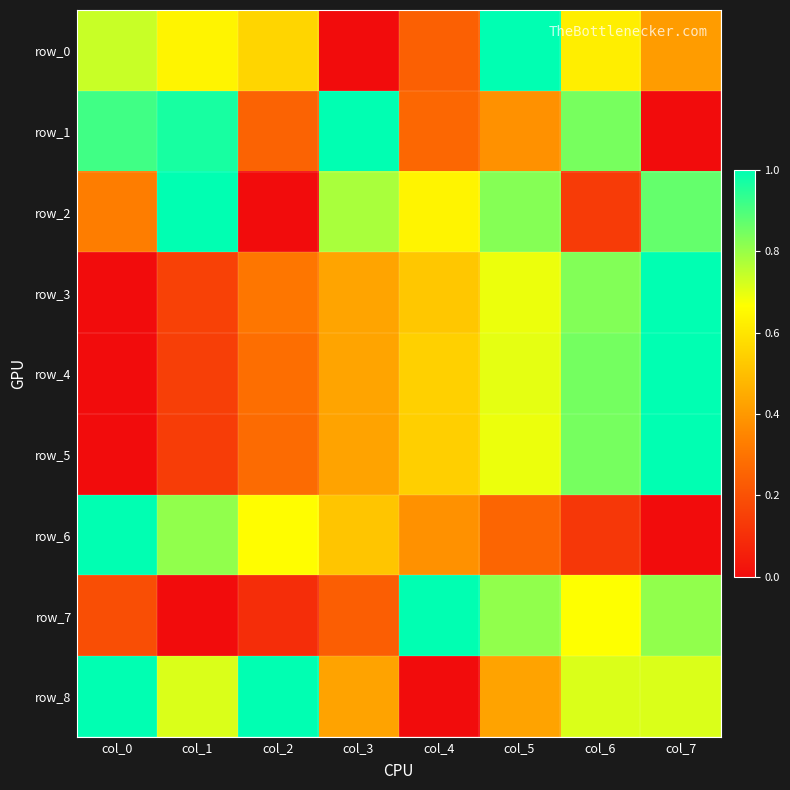

Which series has the largest total across all categories?

row_8